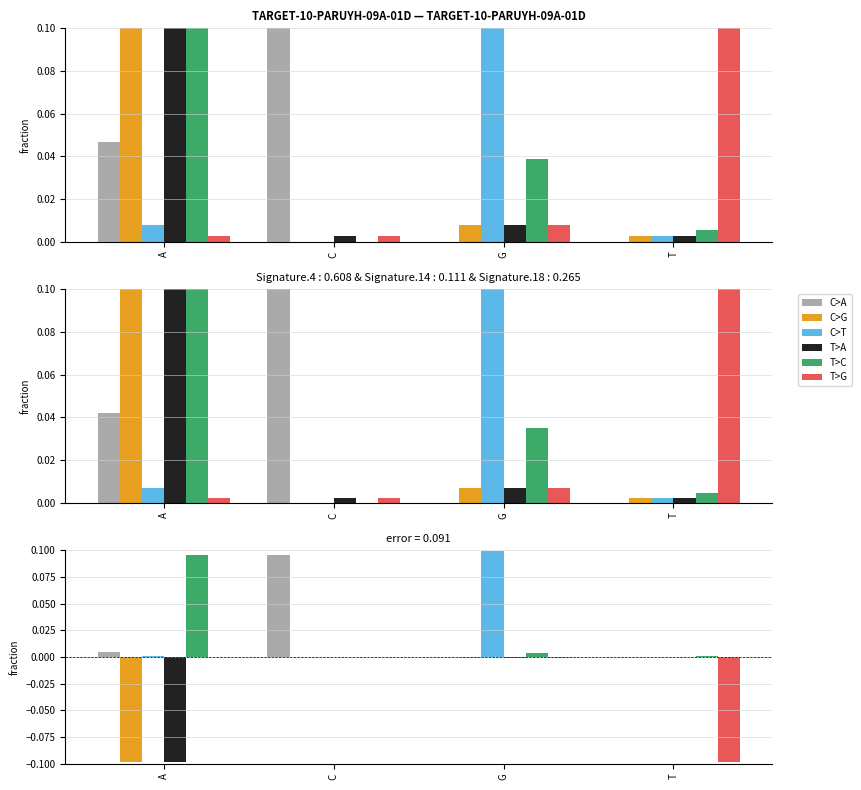

What position from the left is T?

4